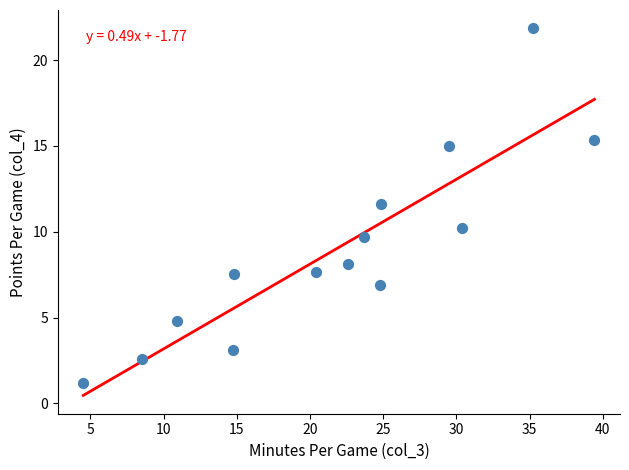

What is the range of X values (max minus min)?

34.9